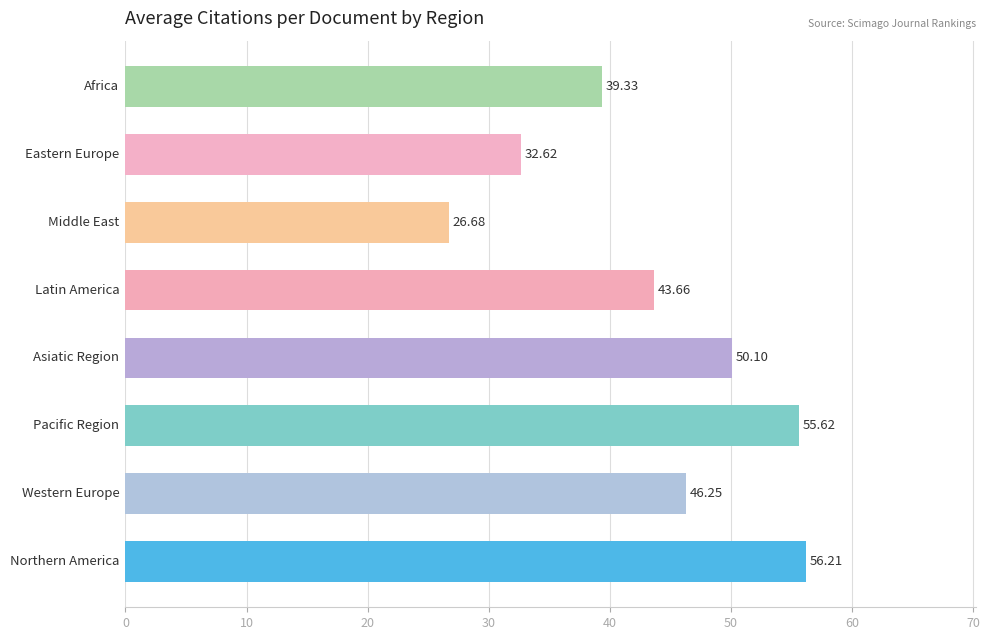

What is the smallest value displayed?

26.7